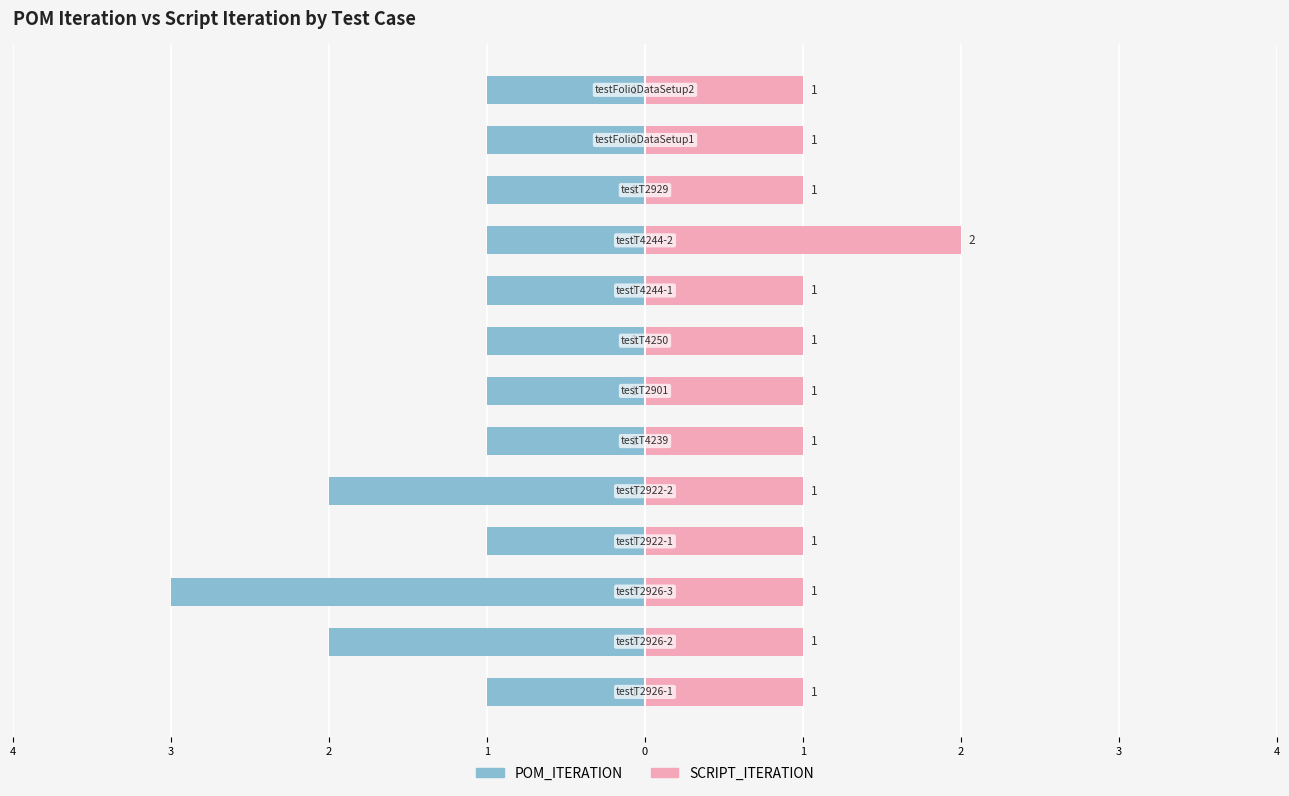

The SCRIPT_ITERATION series shows 1 at 1. True or false?

True